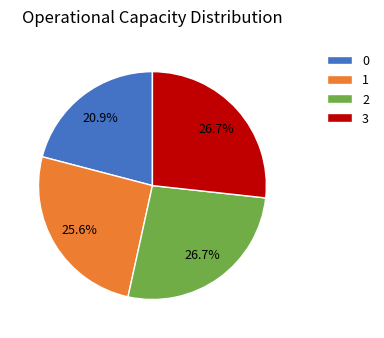

Do 2 and 3 together represent more than half of the pie?

Yes